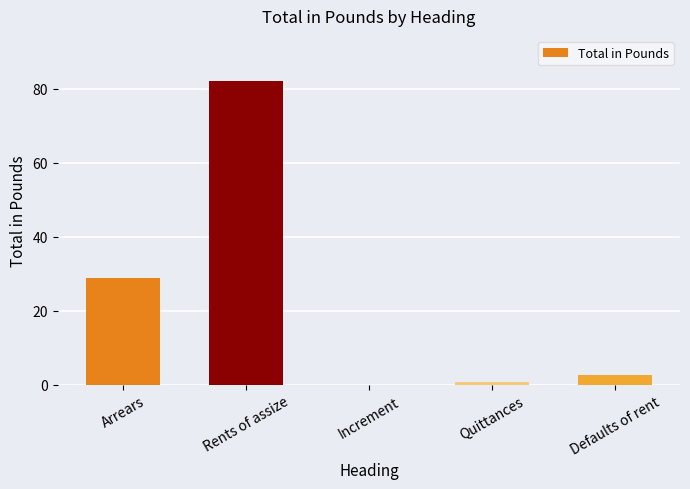

What is the change in value from Rents of assize to Defaults of rent?

-79.4